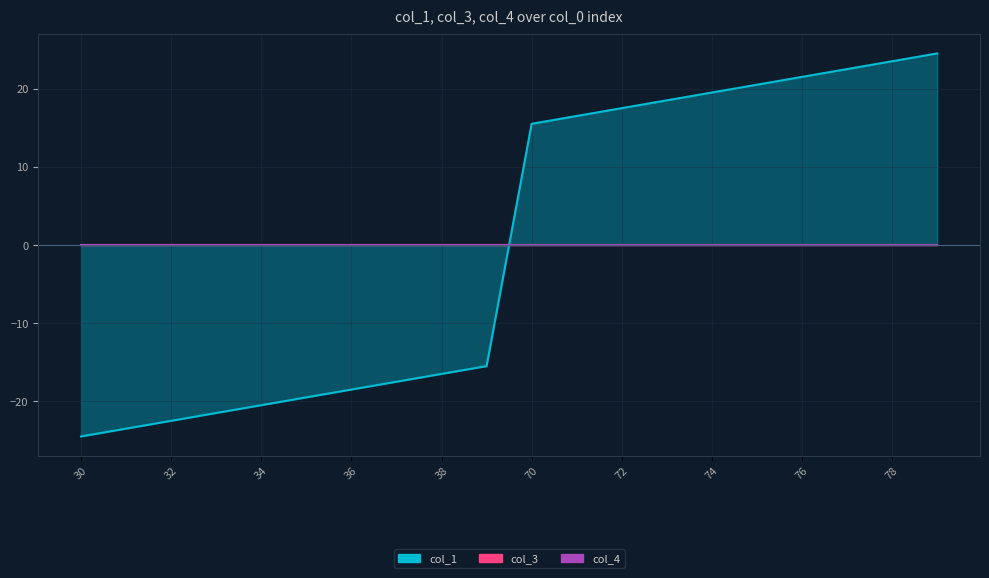

Is it true that col_1 equals 23.6 at 73?

False